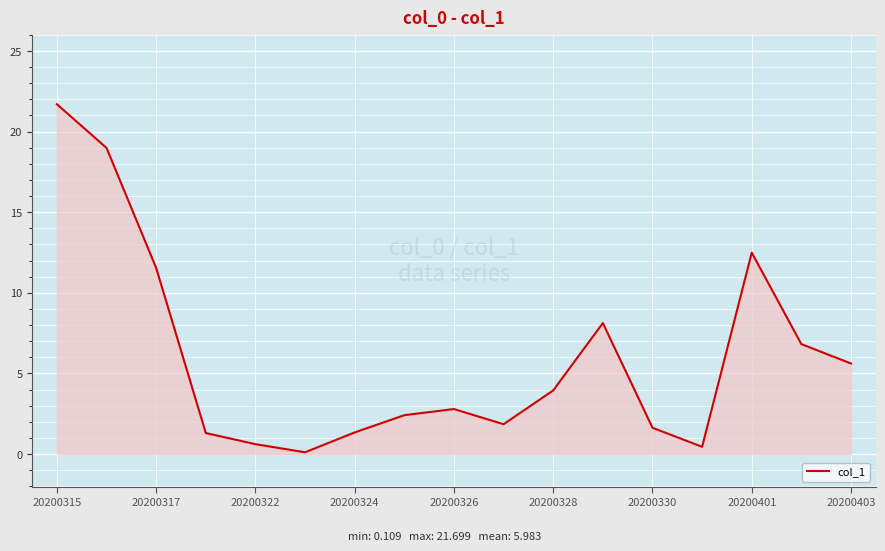

What is the greatest value displayed?

21.7